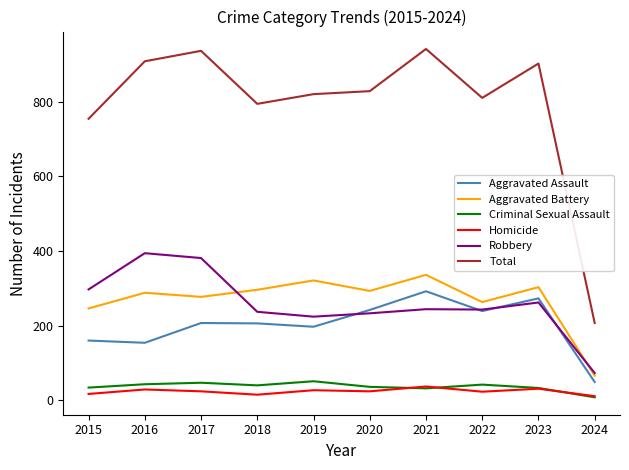

What is the maximum value shown in the chart?

941